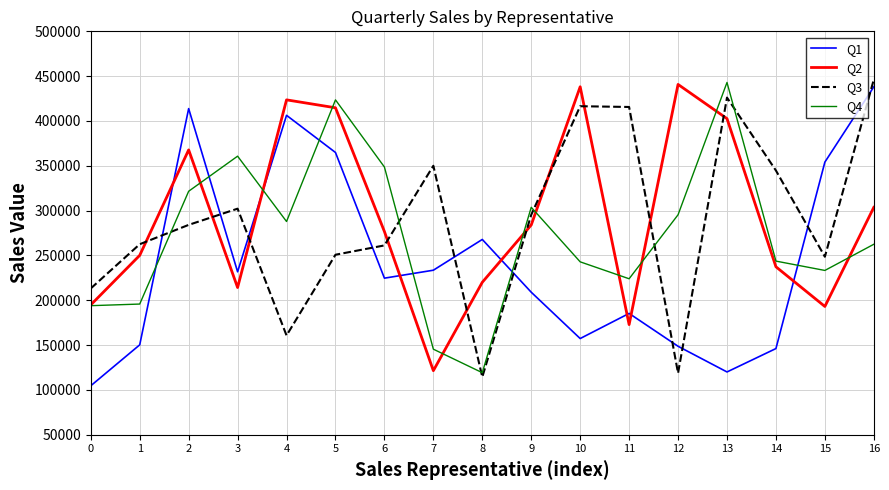

True or false: Q1 and Q3 cross at least once.

True